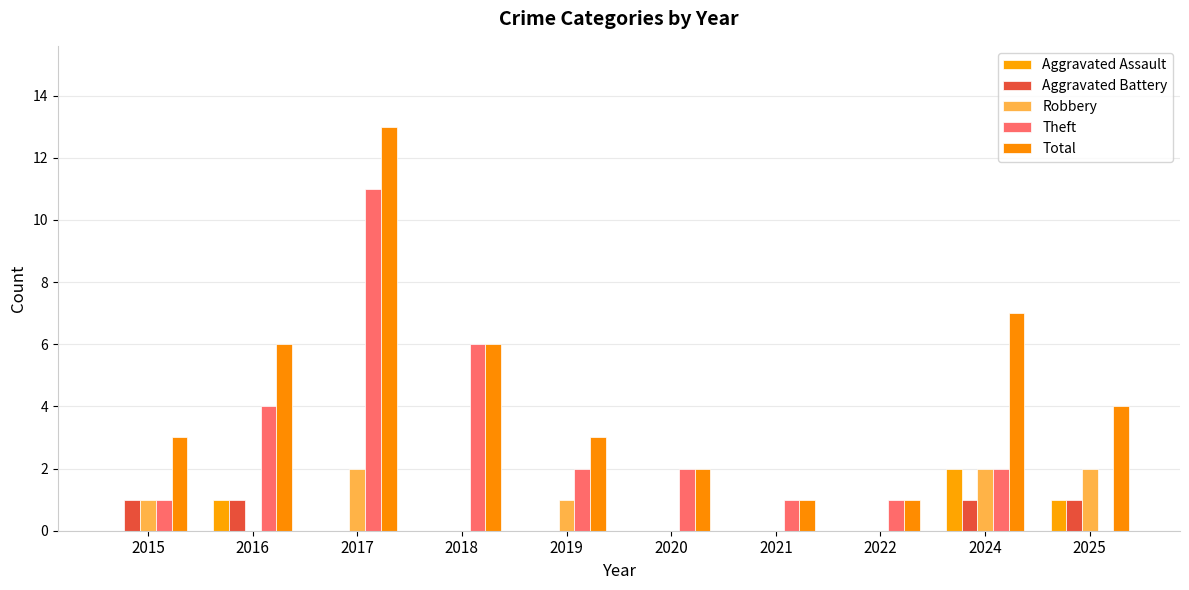

Are the bars grouped side by side (vs. stacked)?

Yes